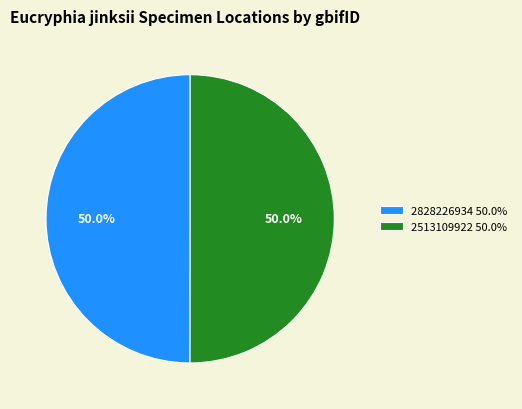

What is the ratio of the value at 2828226934 50.0% to the value at 2513109922 50.0%?

1.0